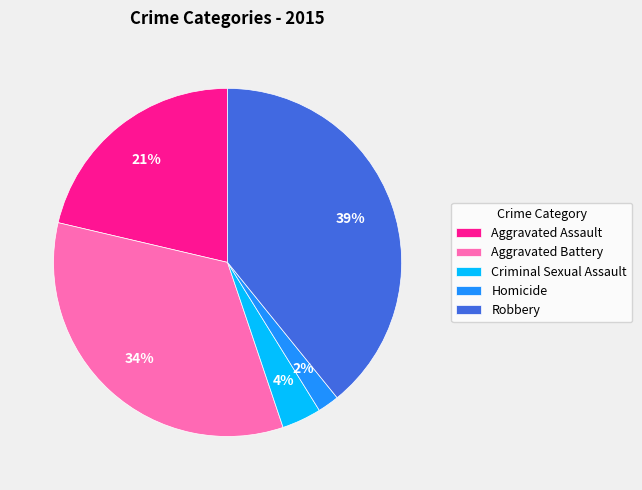

To the nearest percent, what is the average slice percentage?

20%